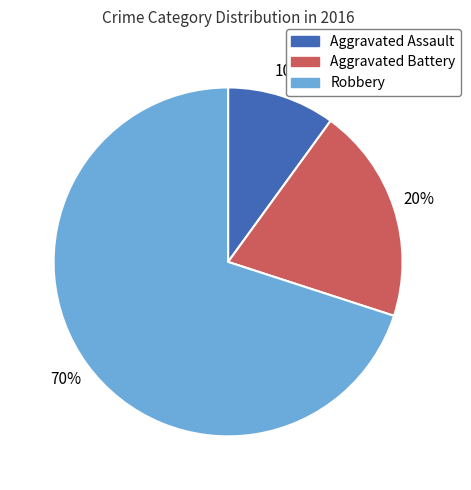

What is the ratio of the value at Aggravated Battery to the value at Robbery?

0.3